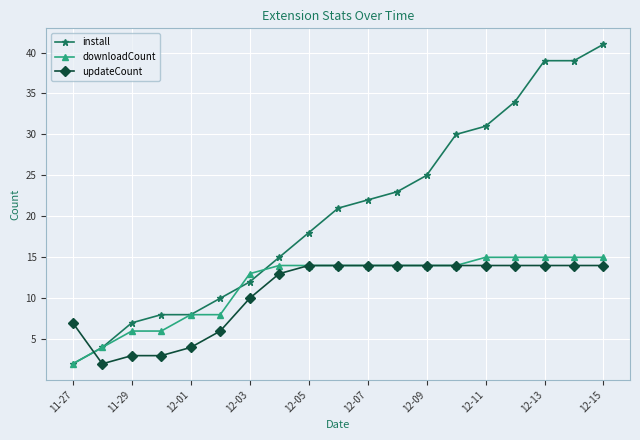

Is this an area chart (filled region under the line)?

No